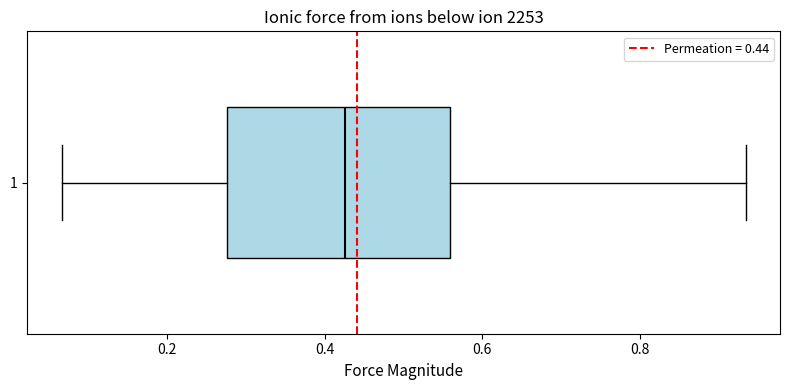

Transcribe this box plot: give where the median line is, the range the box spans, and where the two whiskers end, as read against the x-axis. The values are not printed on the chart, so give them approximately, as read against the axis.

median 0.42, box 0.28 to 0.56, whiskers 0.06 to 0.94